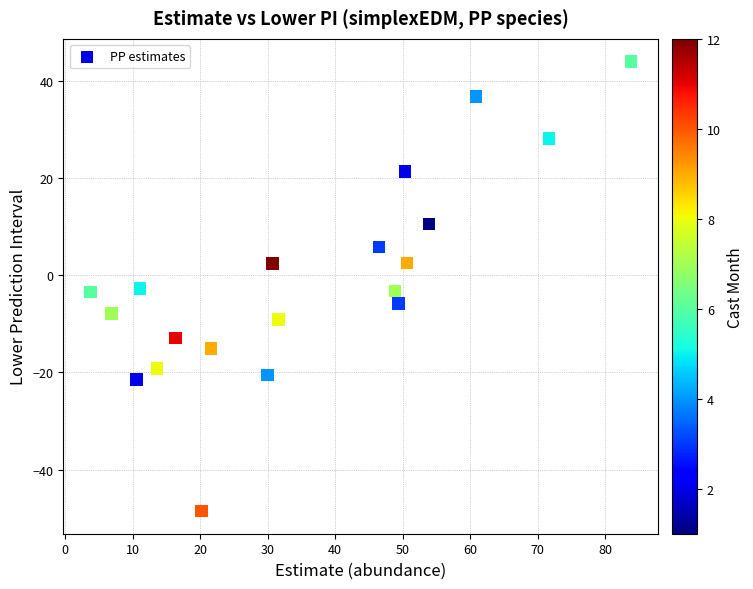

What is the range of X values (max minus min)?

80.2